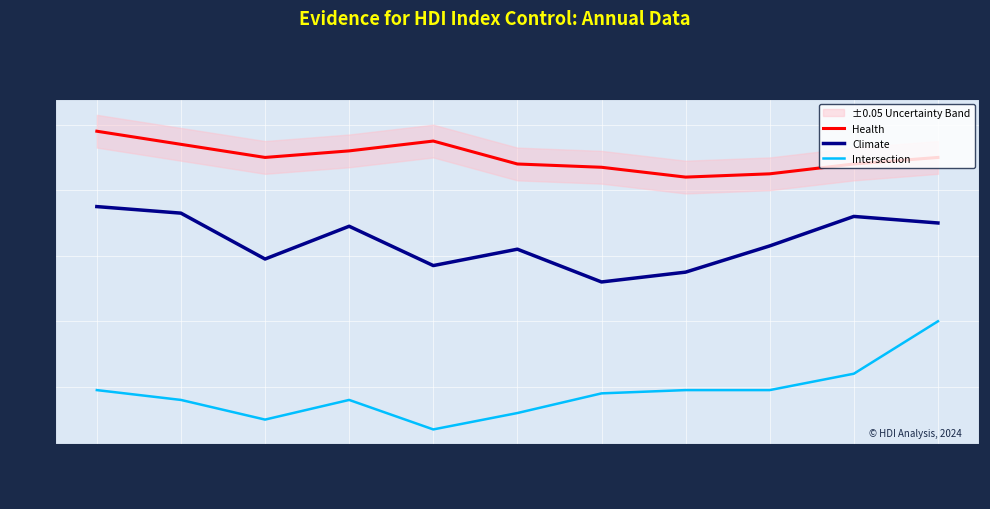

Which has a higher value, 2020 or 2019?

2020